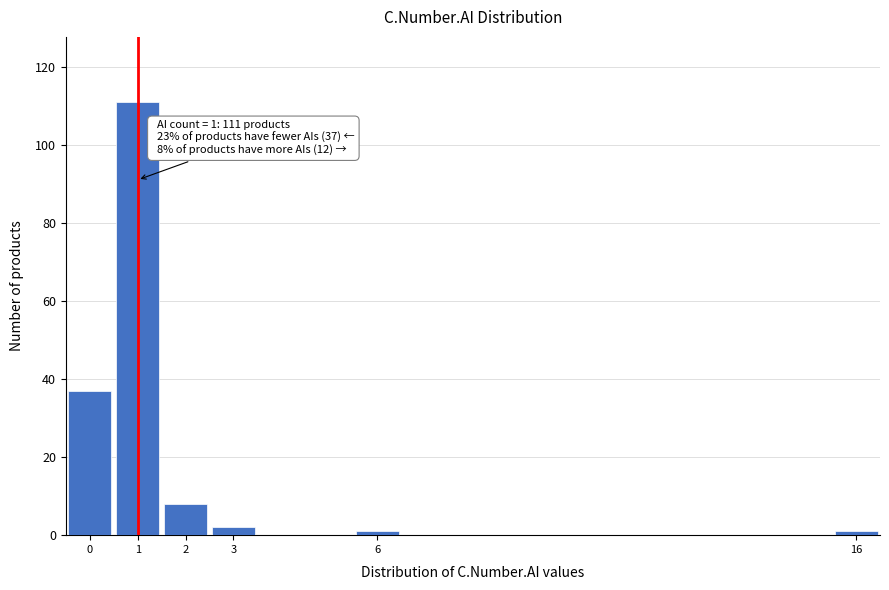

Reading left to right, what are all the values shown in this chart?

0=37	1=111	2=8	3=2	6=1	16=1